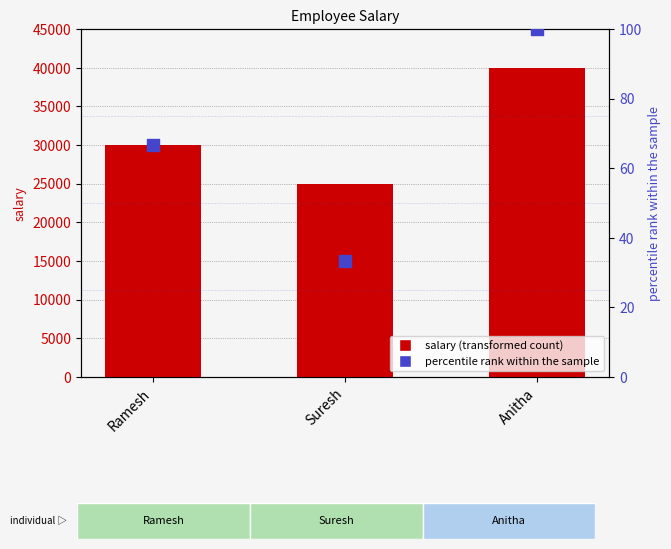

Which series reaches the maximum Y coordinate?

salary